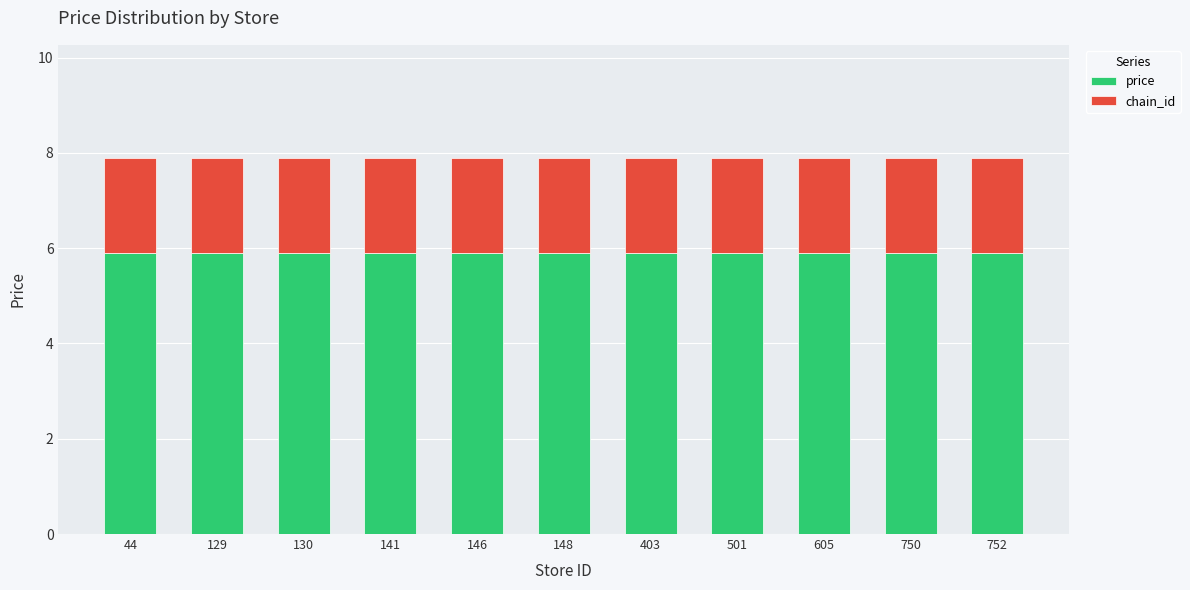

What is the sum of the price values at 141 and 752?

11.8